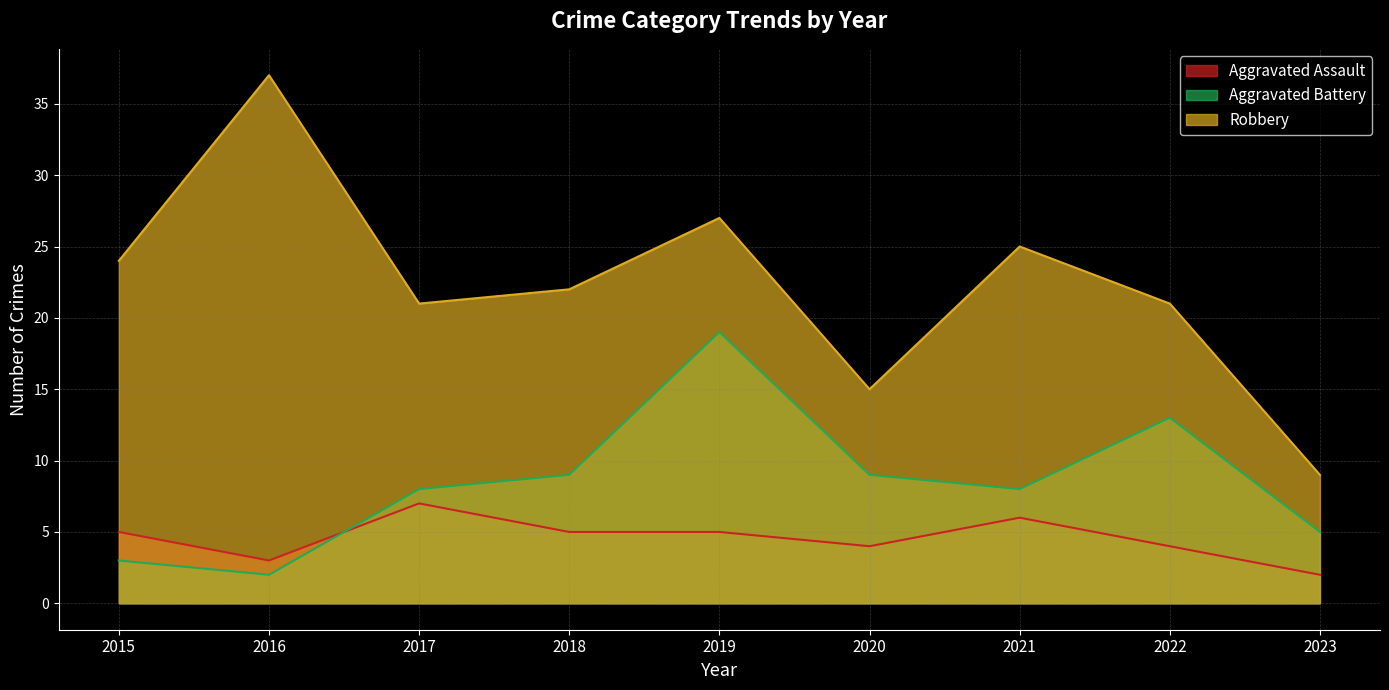

At how many categories does at least one series exceed 23?

4